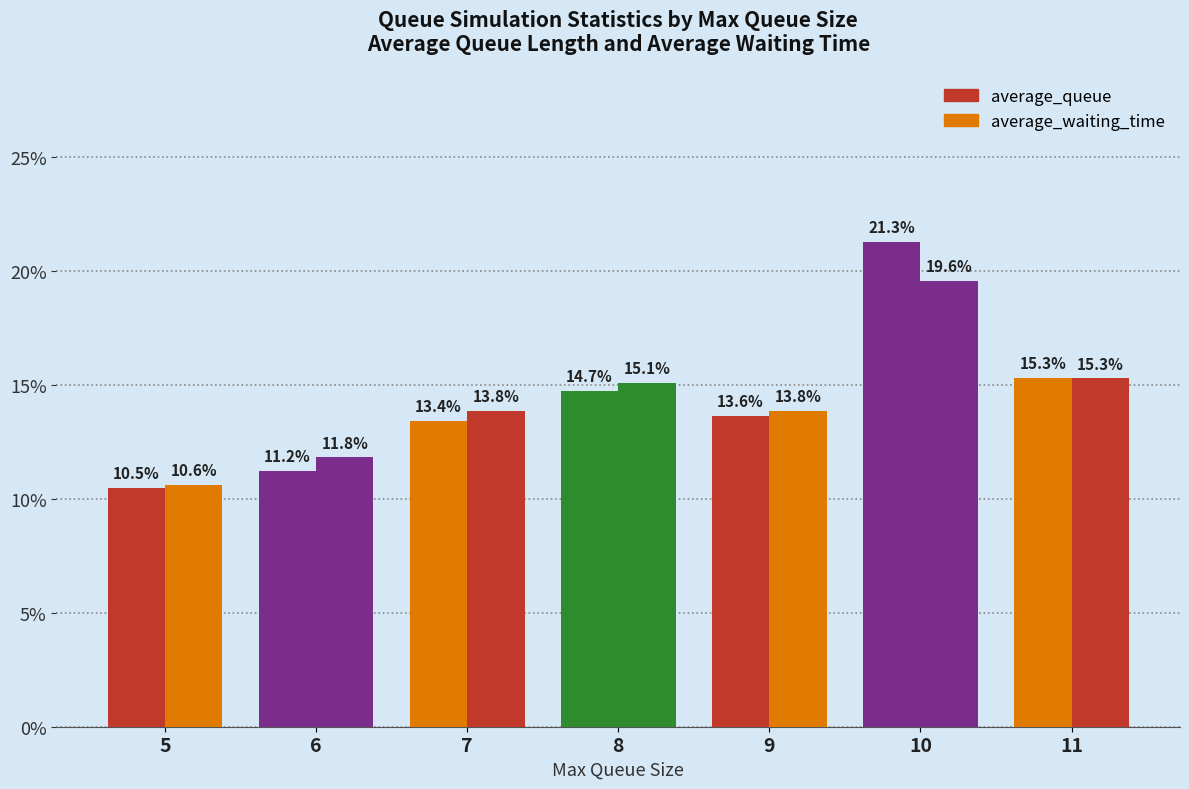

How many data points in average_queue are less than 13?

2